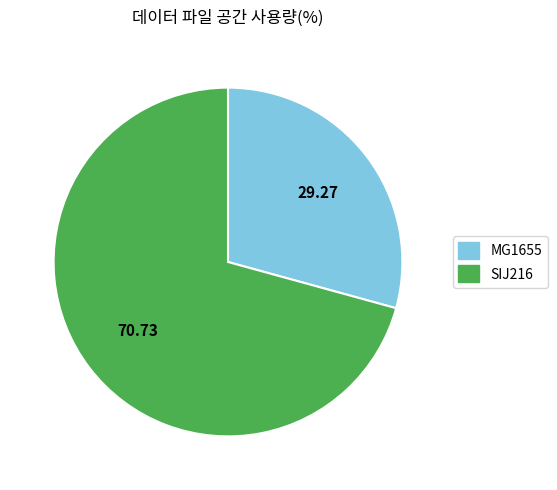

Does MG1655 represent more than half of the total?

No